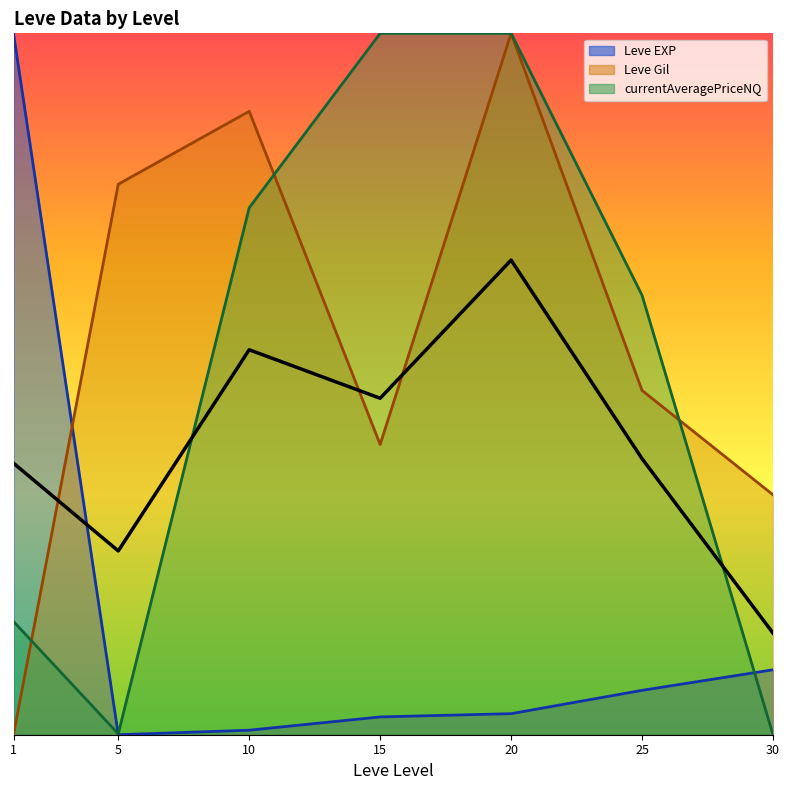

How many points are lower than both their immediate neighbors (excluding endpoints)?

2